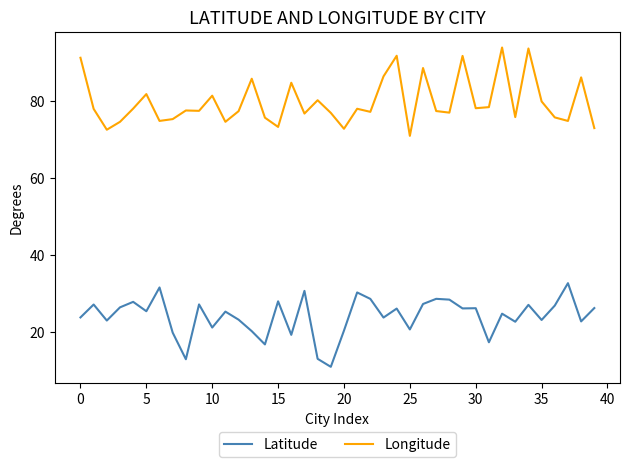

True or false: Latitude and Longitude intersect in this chart.

False